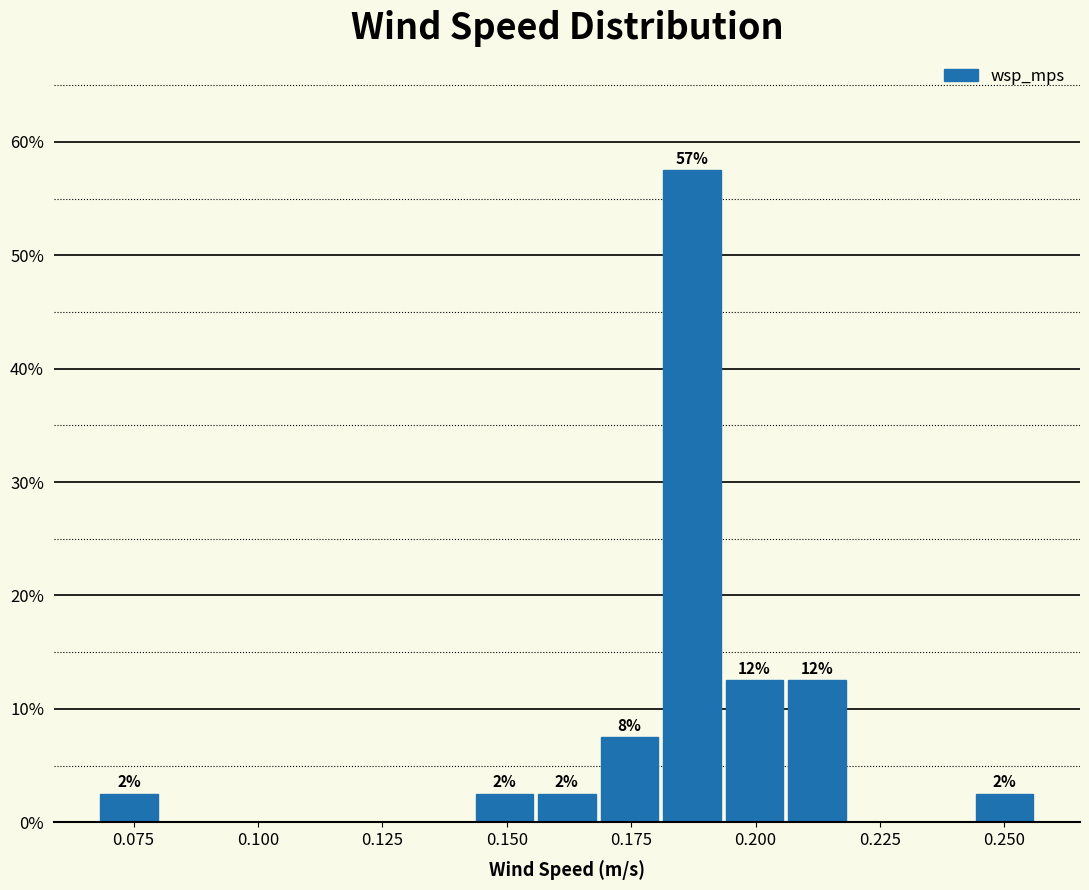

Read against the x-axis, roughly where is the centre of the tallest bar?

0.185